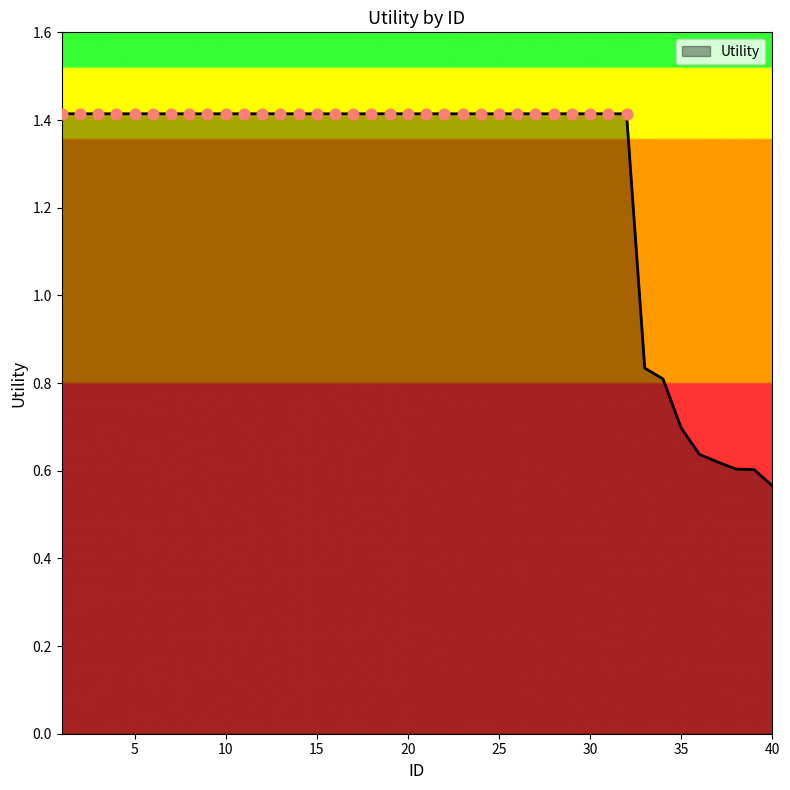

What is the maximum value shown in the chart?

1.4